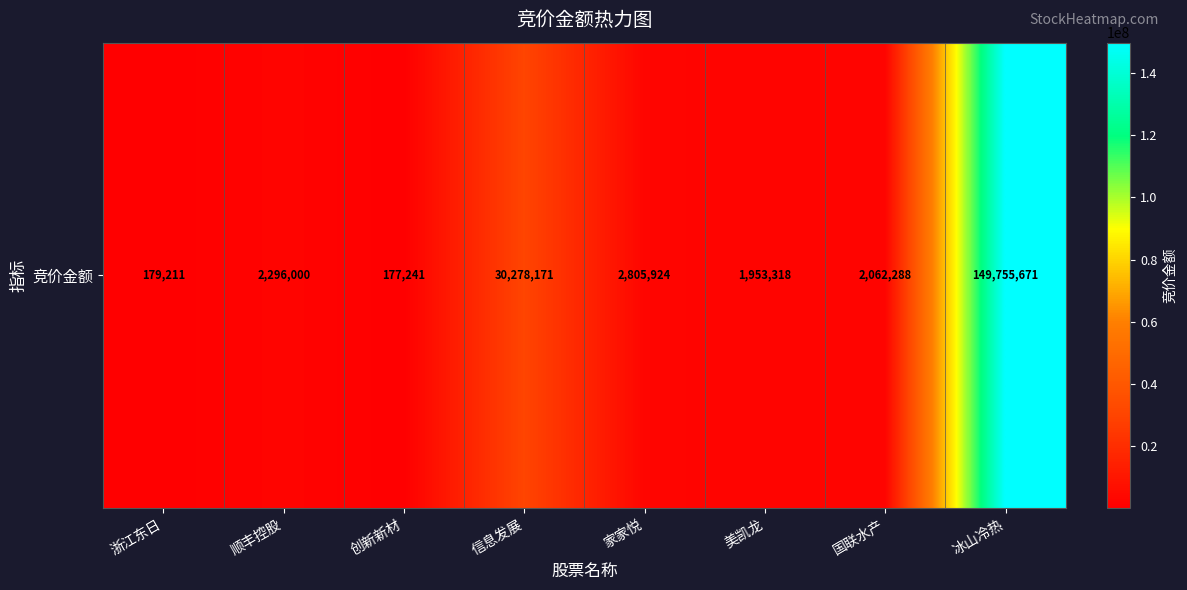

What is the sum of the values at 信息发展 and 家家悦?

33084095